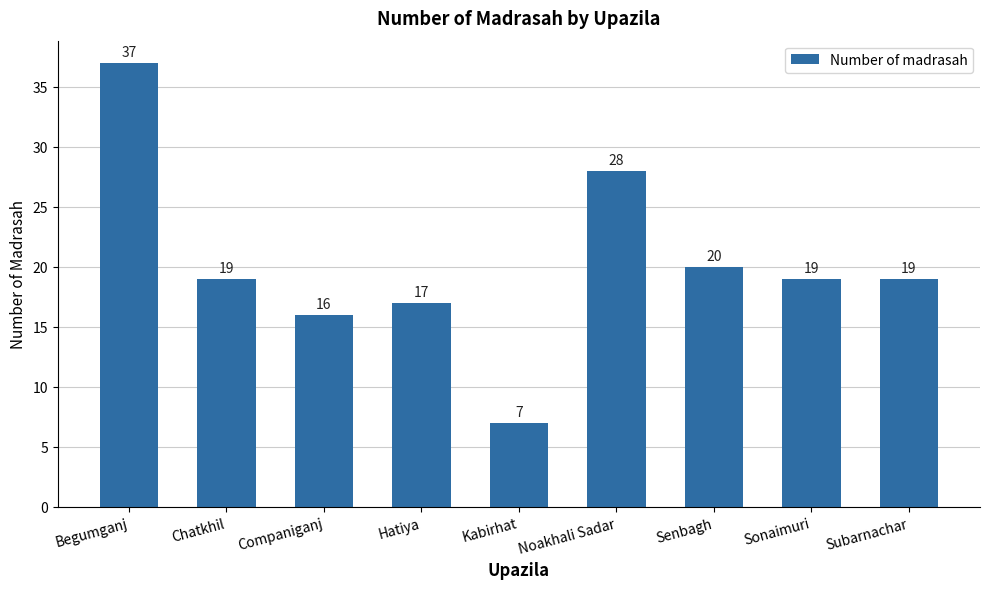

What value does the data have at Sonaimuri?

19